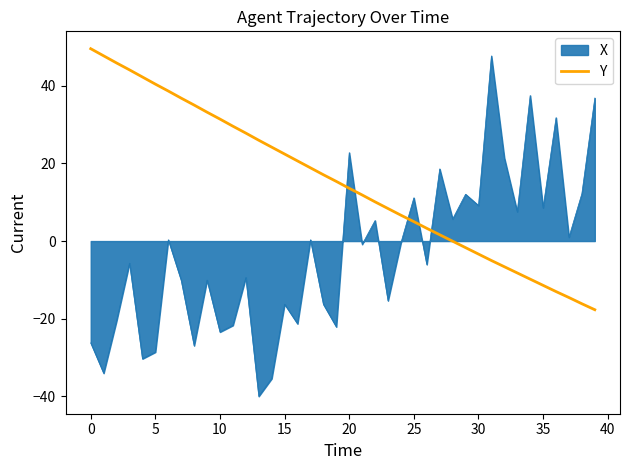

Which series has the largest total across all categories?

Y